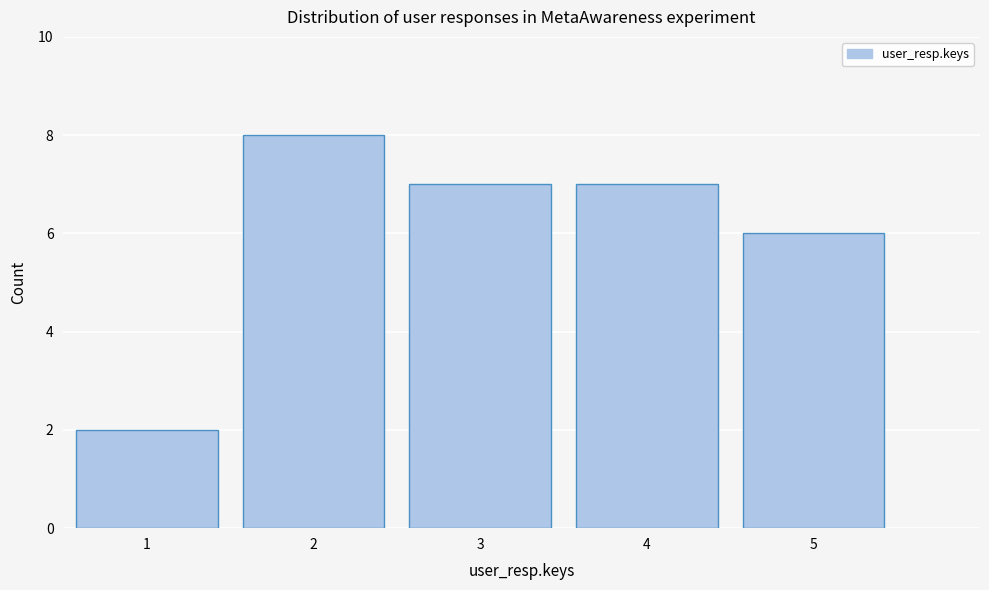

Reading left to right, transcribe this chart: for each bar, give the range it covers on the x-axis and its height. The values are not printed on the chart, so give them approximately, as read against the axis.

0.5 to 1.5: 2
1.5 to 2.5: 8
2.5 to 3.5: 7
3.5 to 4.5: 7
4.5 to 5.5: 6